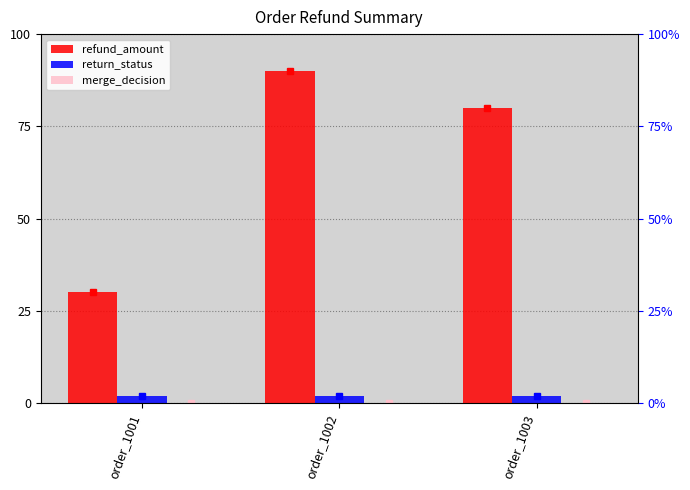

At how many categories does at least one series exceed 7?

3